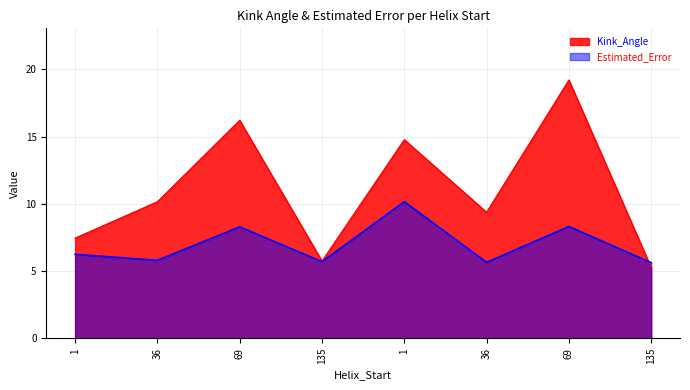

Is it true that Estimated_Error equals 3.9 at 36?

False